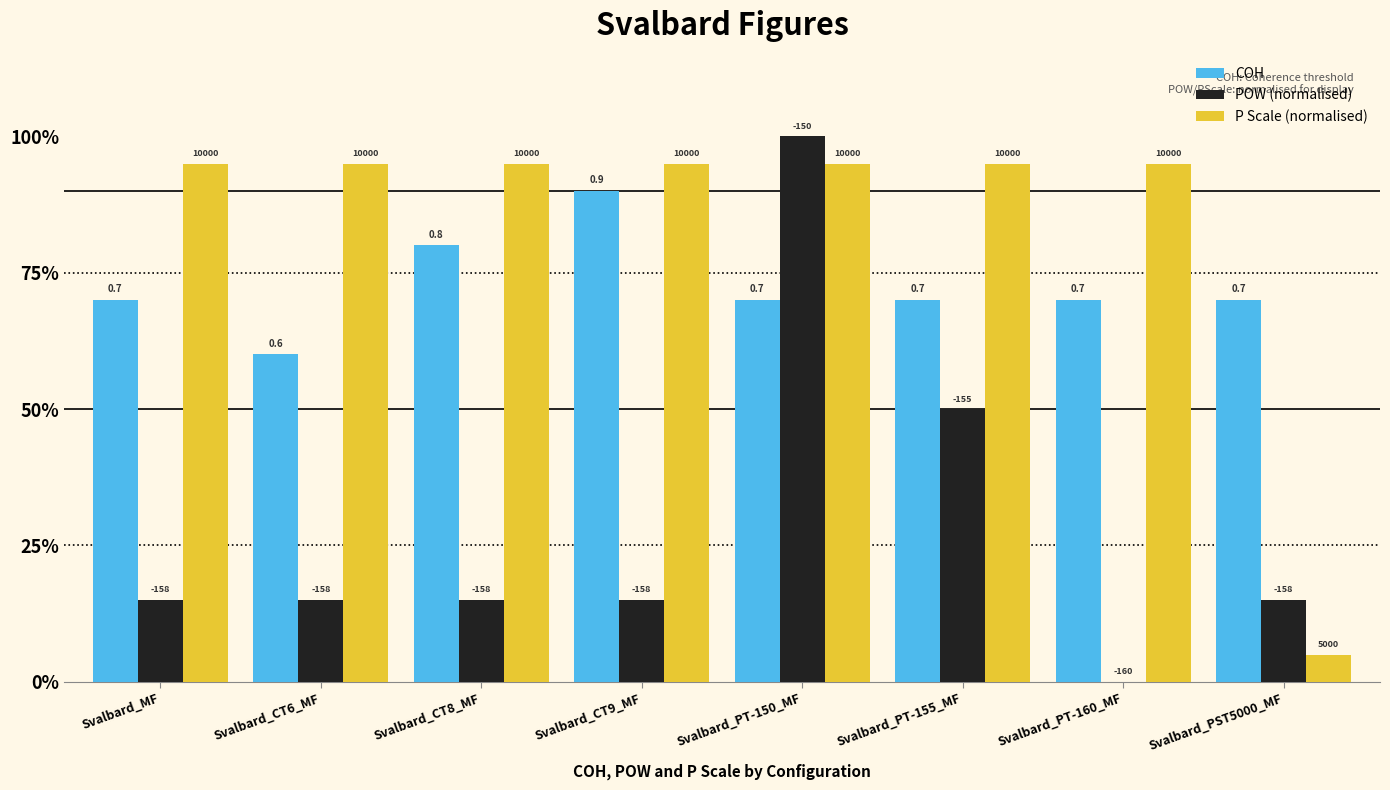

Are the bars grouped side by side (vs. stacked)?

Yes